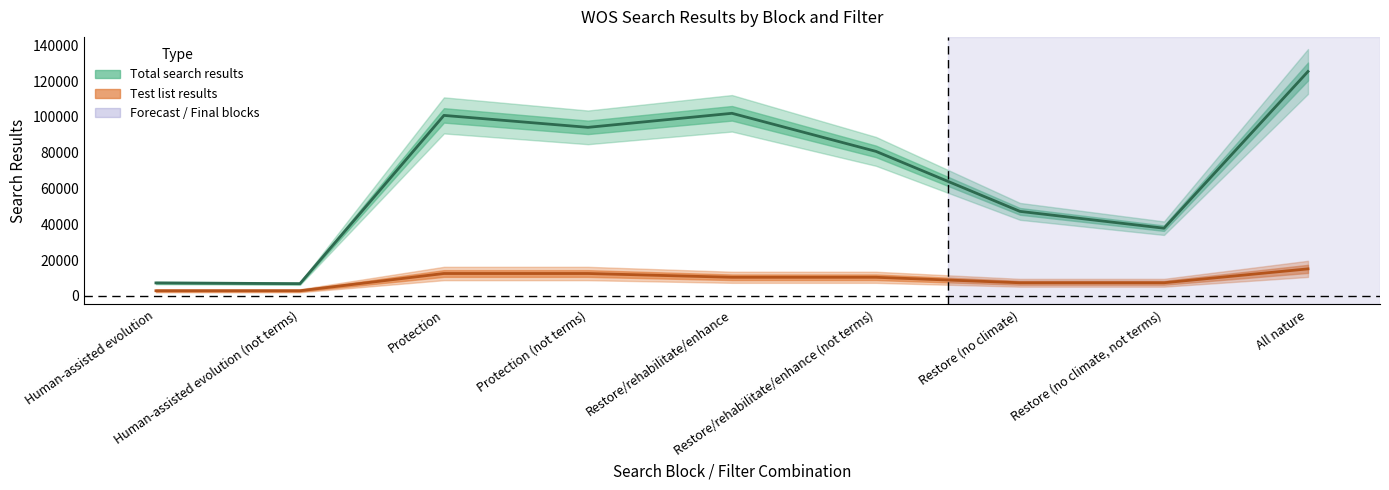

Which category has the highest value across all series?

All nature